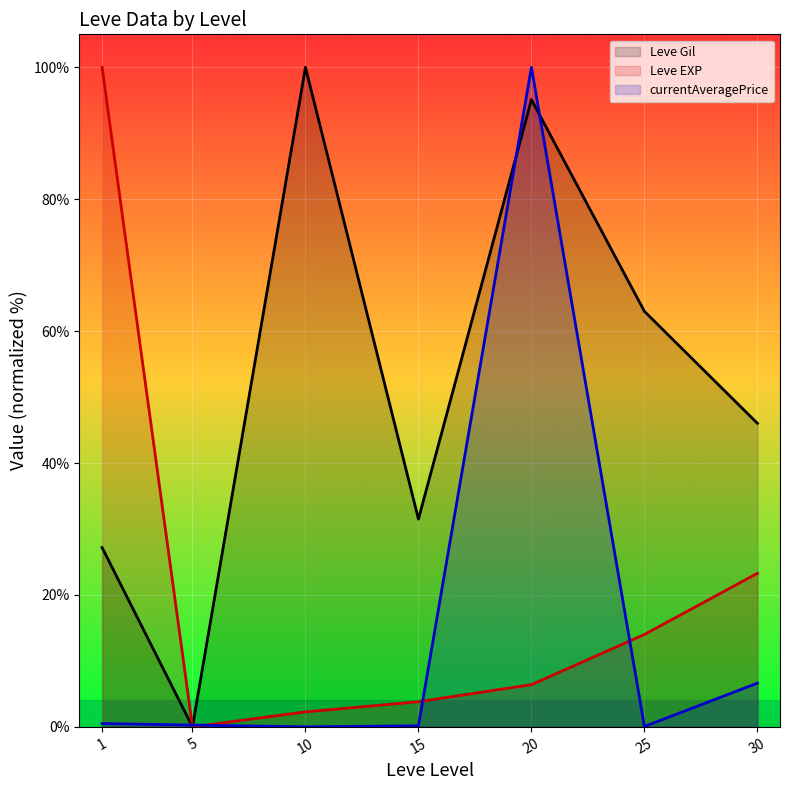

Which series ends up on top after the final intersection of Leve EXP (line) and currentAveragePrice (line)?

Leve EXP (line)